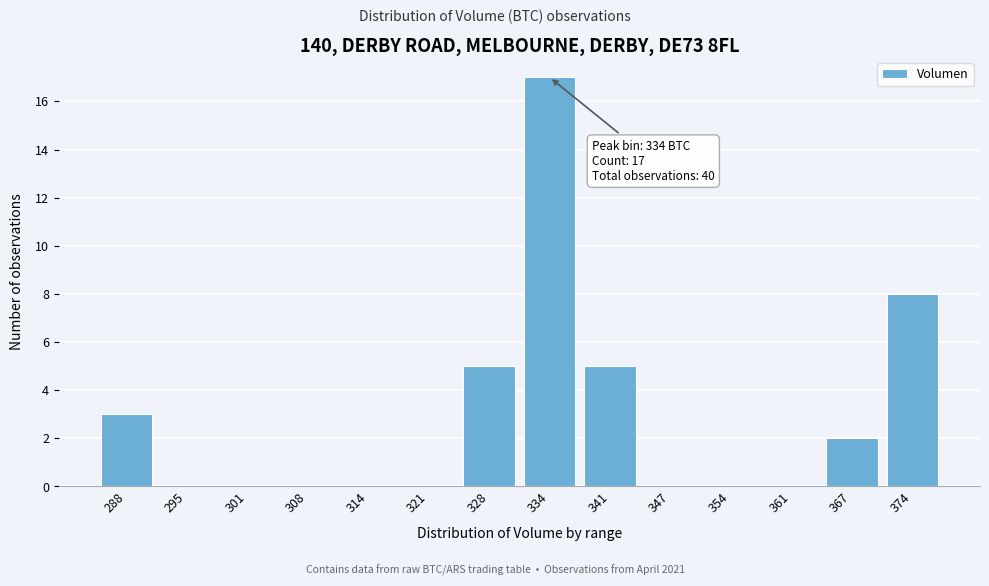

Reading left to right, transcribe all the data shown in this chart.

288=3	295=0	301=0	308=0	314=0	321=0	328=5	334=17	341=5	347=0	354=0	361=0	367=2	374=8